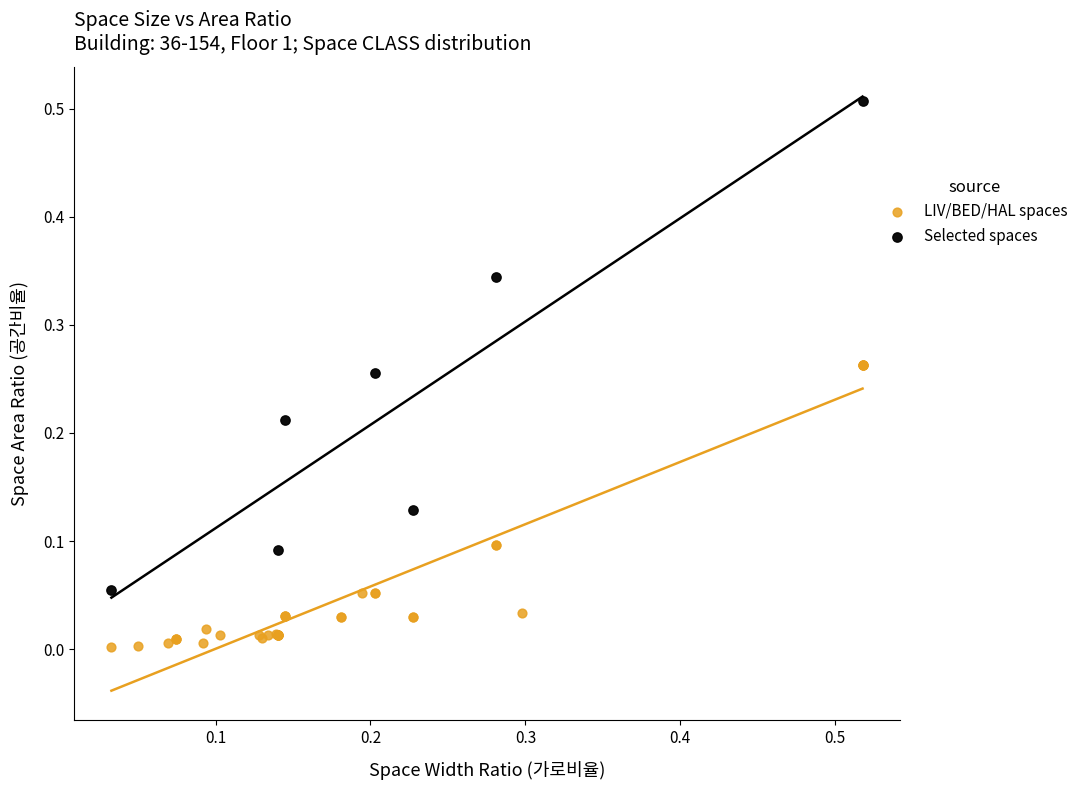

What are all the series names shown in the legend?

LIV/BED/HAL spaces, Selected spaces